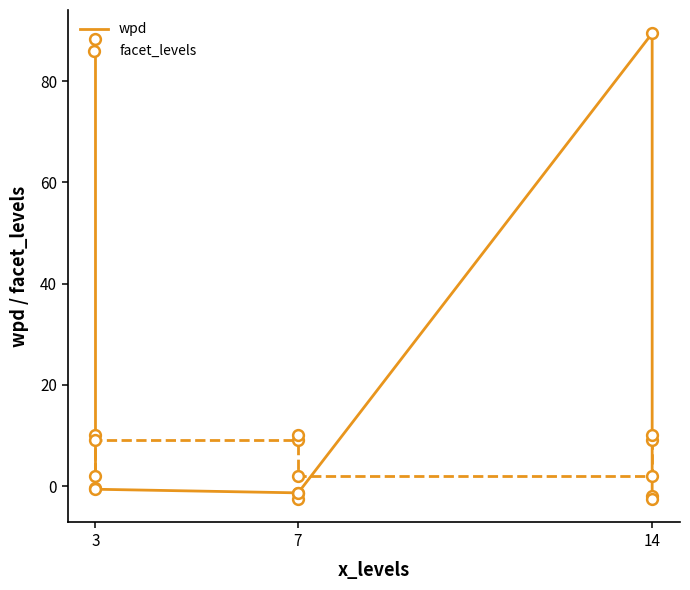

Which series reaches the maximum Y coordinate?

wpd